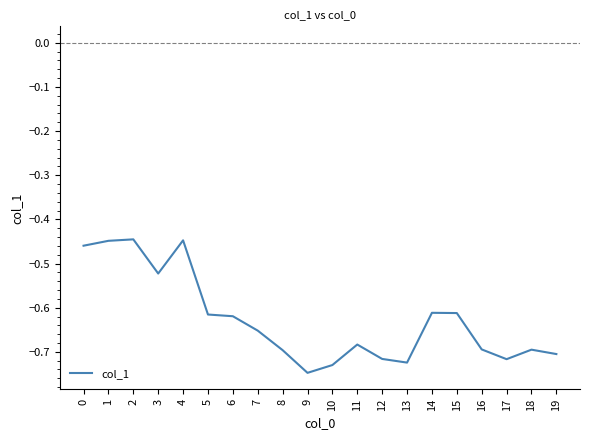

Between 1 and 13, which is larger?

1